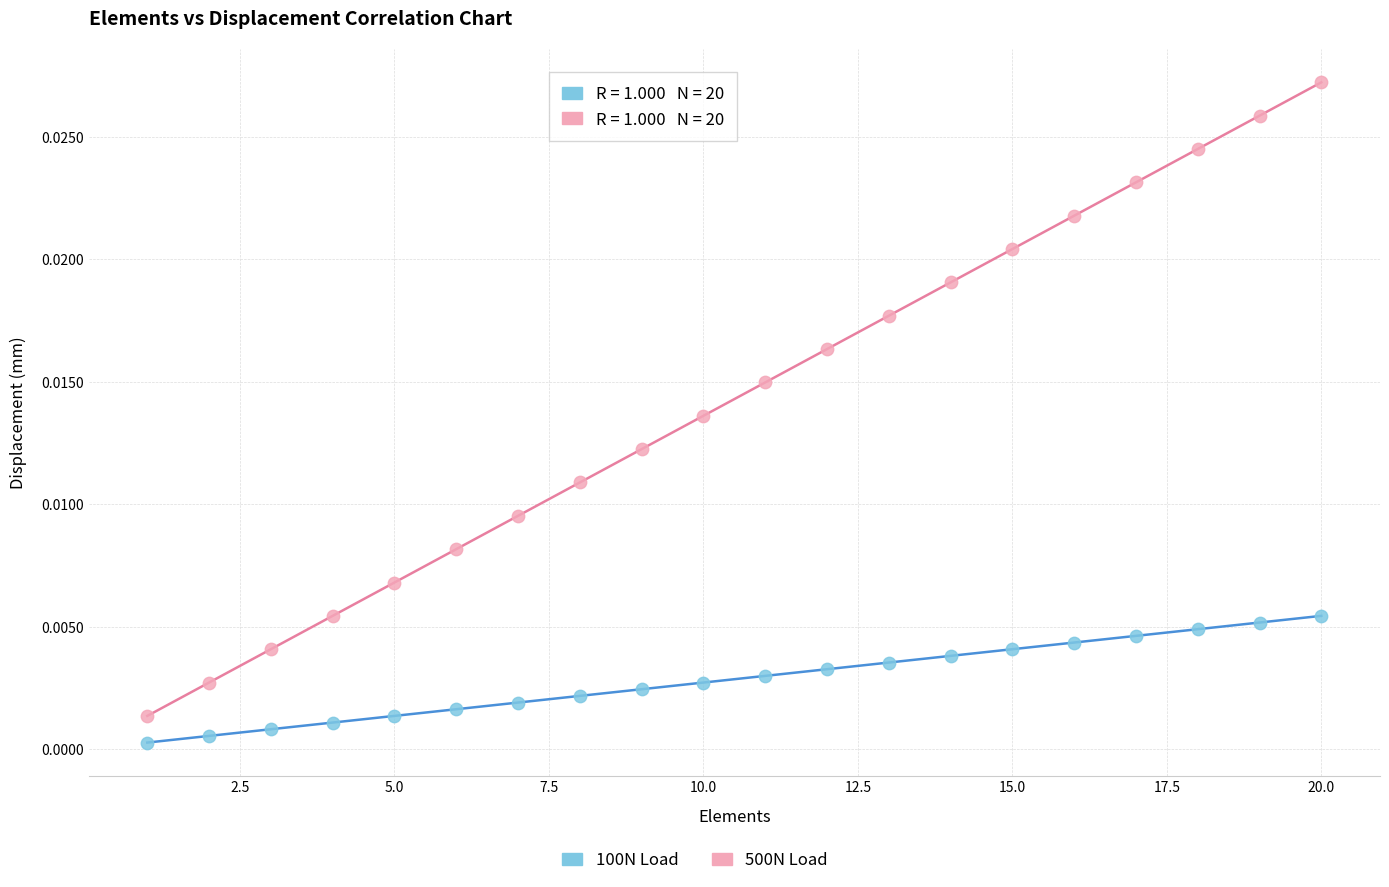

Across all data points, what is the range of X values (max minus min)?

19.0